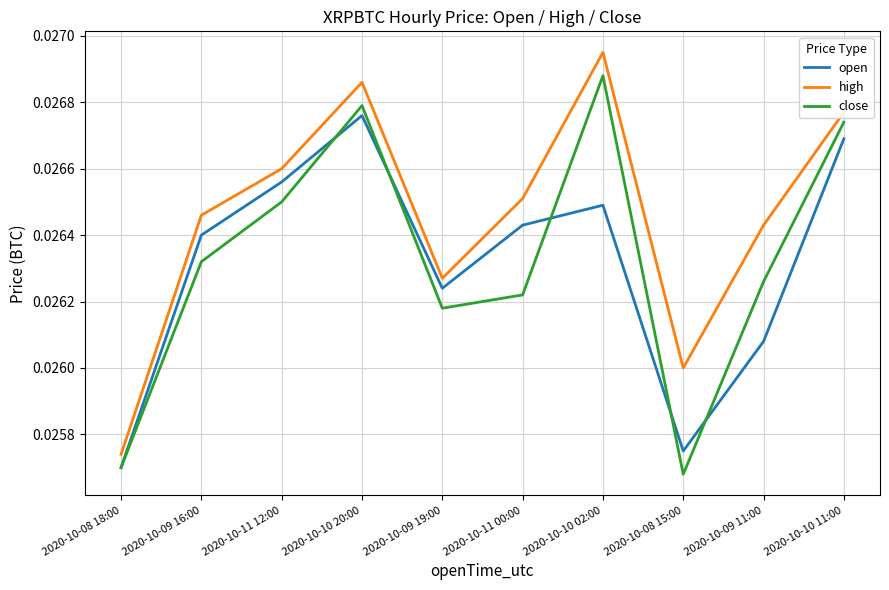

What is the sum of the open values at 2020-10-08 18:00 and 2020-10-10 11:00?

0.1